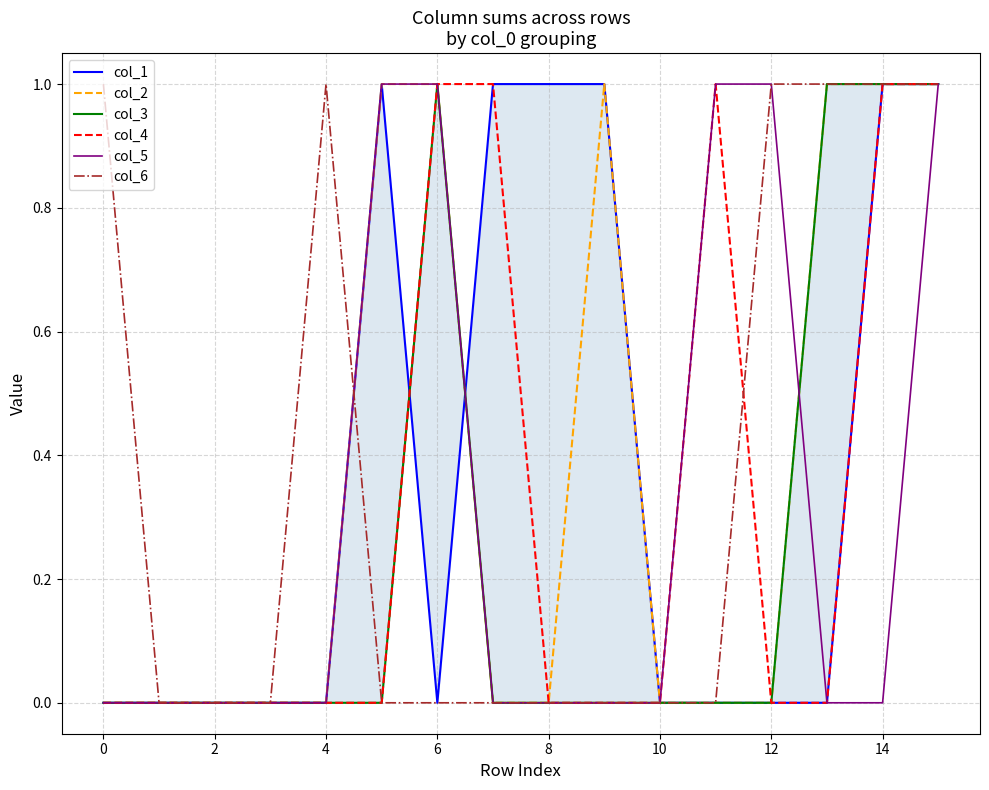

After their last crossing, which series has the higher values: col_3 or col_5?

col_3